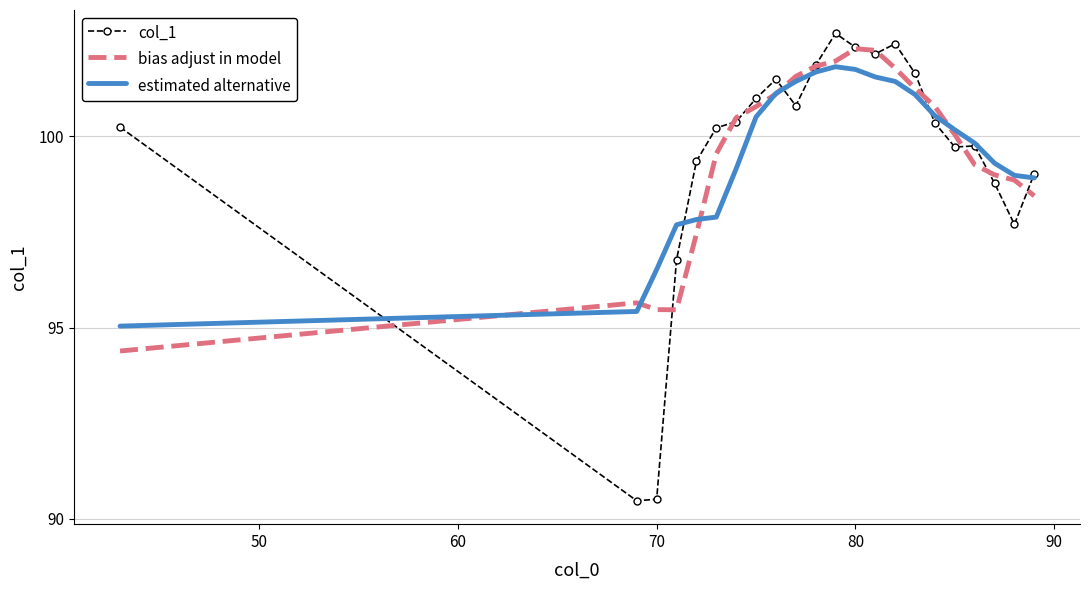

What is the highest value of the col_1 series?

102.7